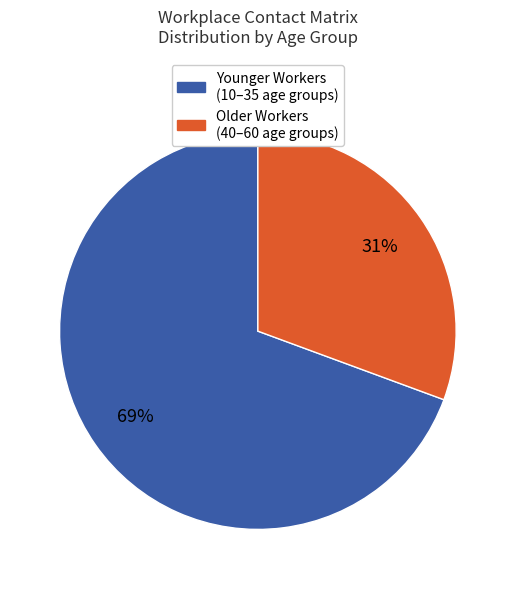

Does any single category account for the majority?

Yes